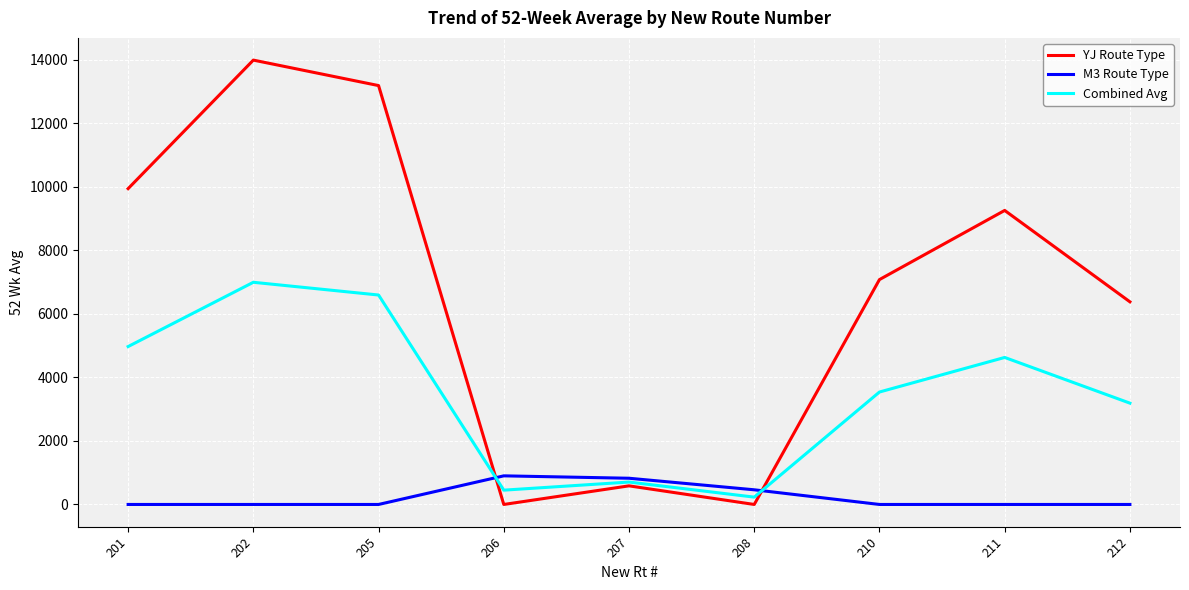

What is the spread (max minus min) of values at 210?

7080.0